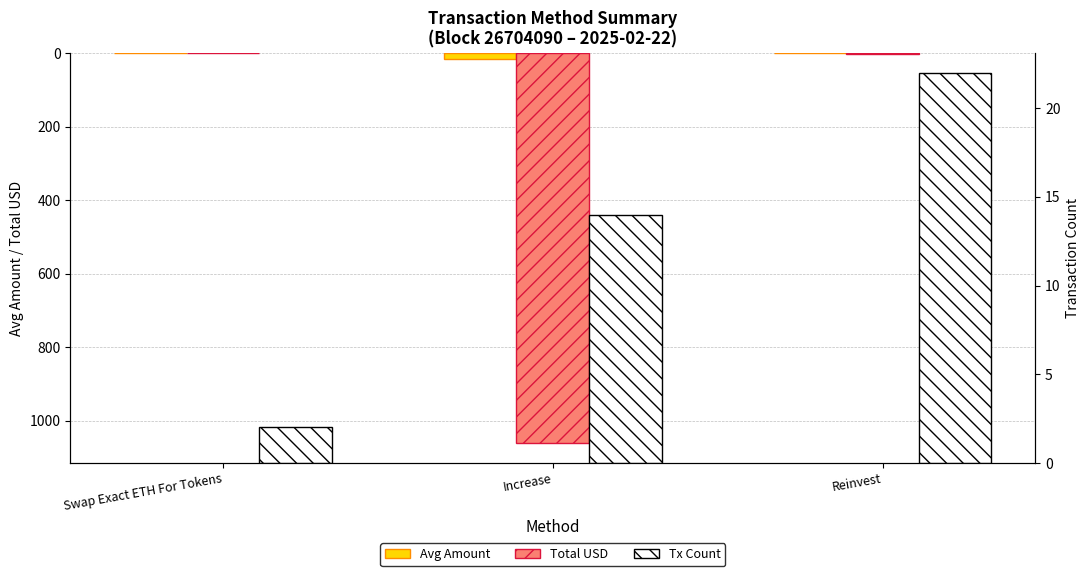

True or false: Avg Amount has a value of 0.1 at Reinvest.

False